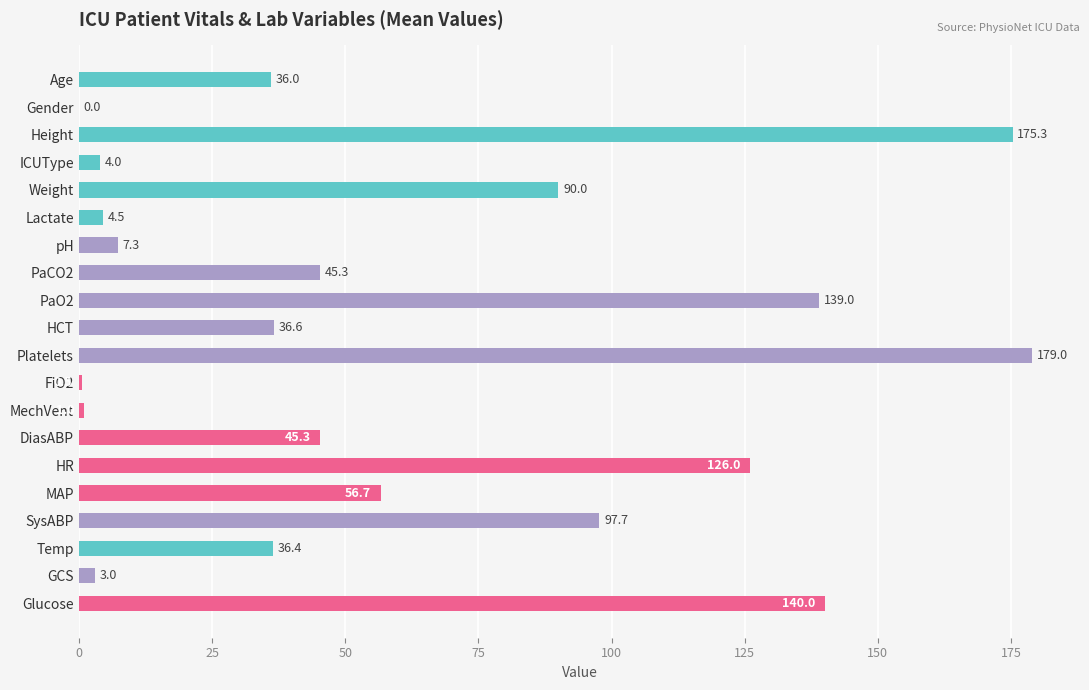

At which category does the chart reach its peak across all series?

Platelets